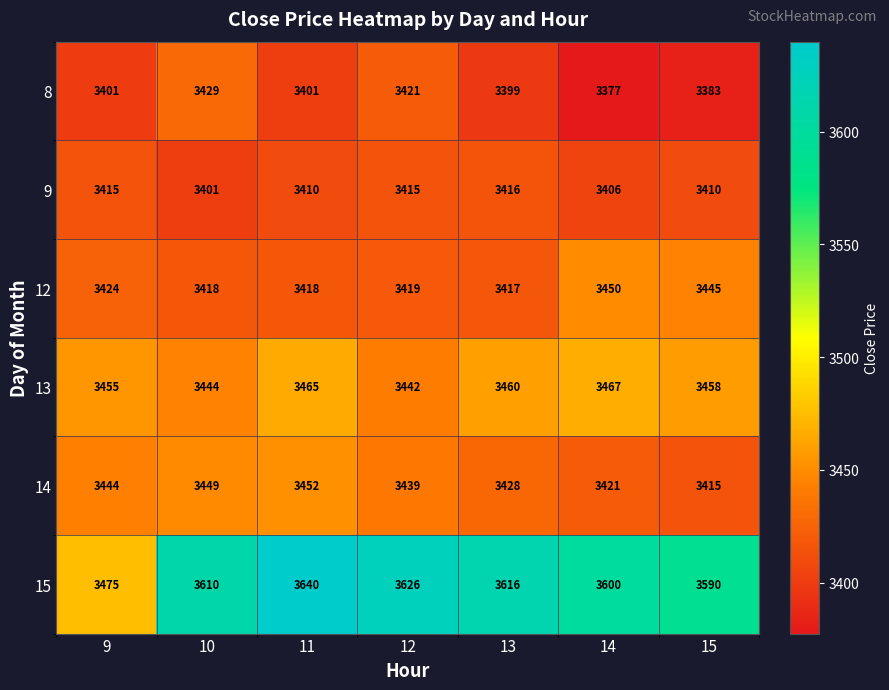

Between 9 and 12, which series saw the biggest shift?

15